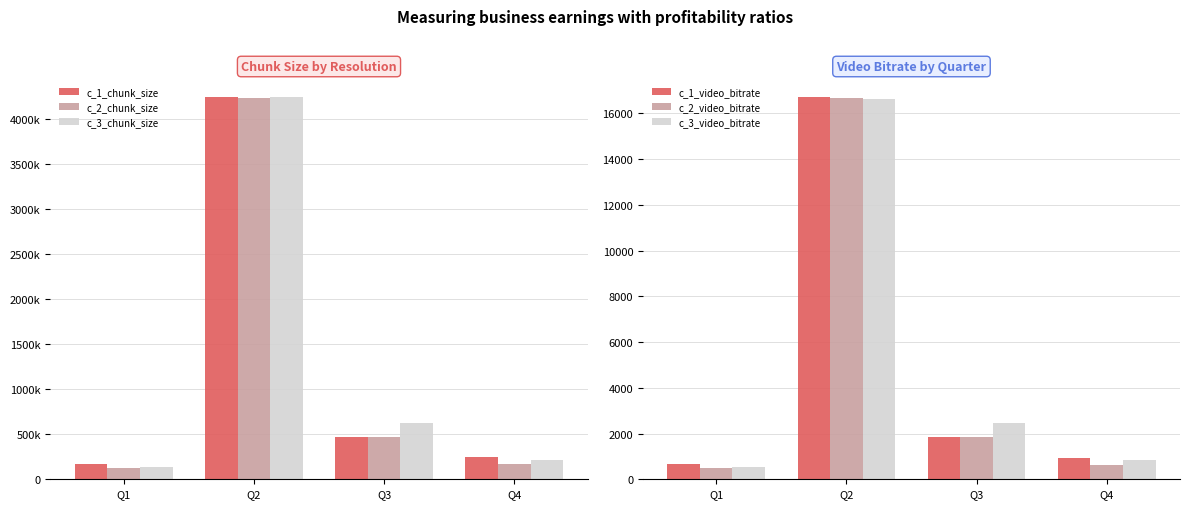

What is the approximate value of c_3_video_bitrate at Q1?

534.5